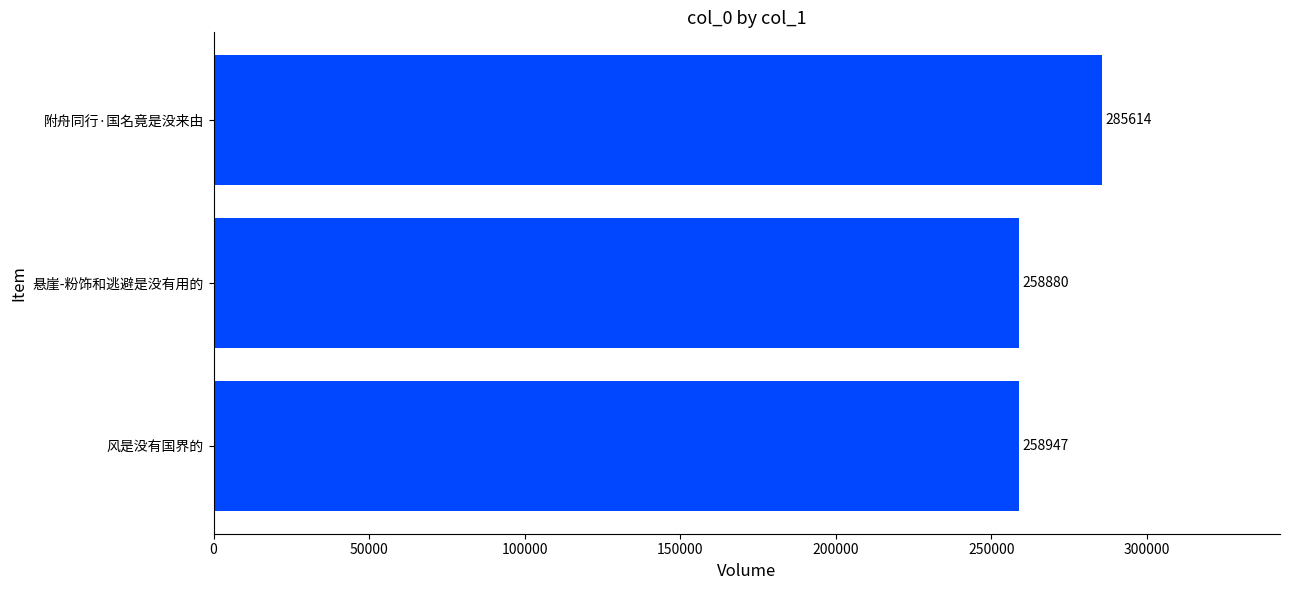

Reading bottom to top, transcribe all the data shown in this chart.

258947	258880	285614